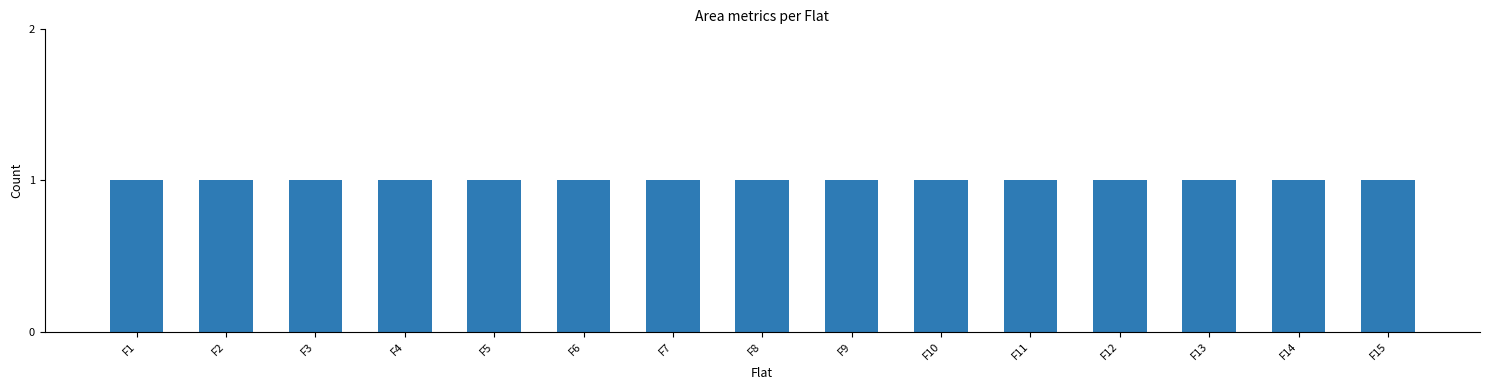

Where is SALEABLE AREA SQUARE FEET nearest to the value 1200?

F1